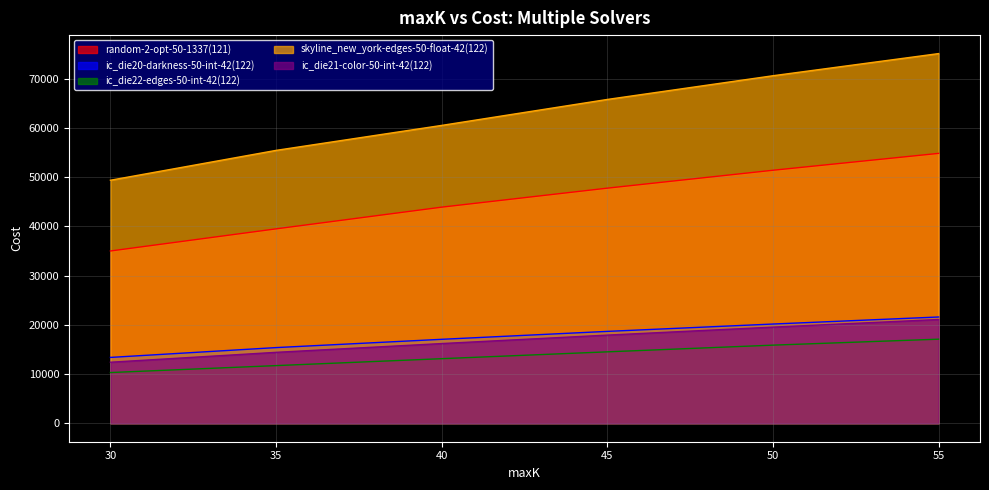

Is it true that ic_die22-edges-50-int-42(122) equals 29569.5 at 55?

False